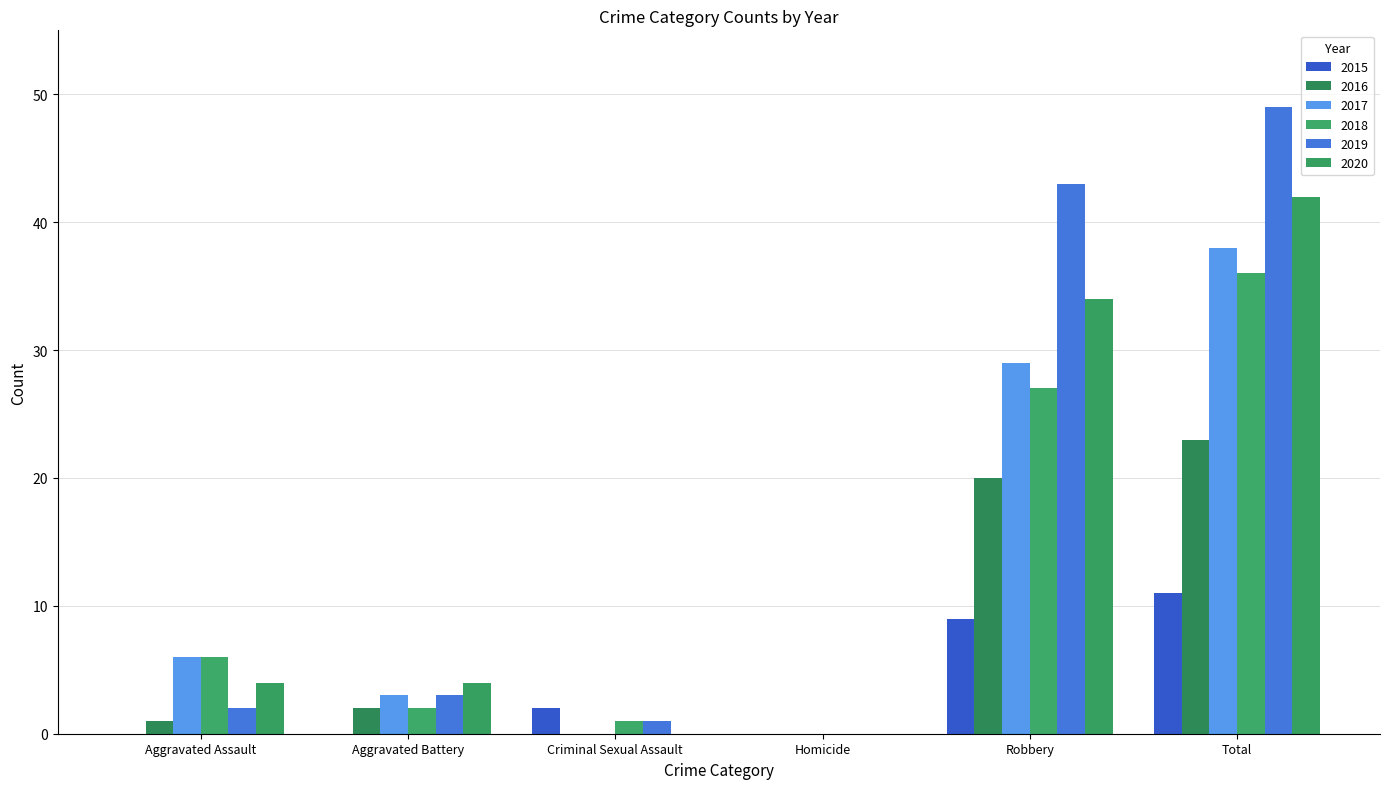

How many positive values does the 2017 series have?

4